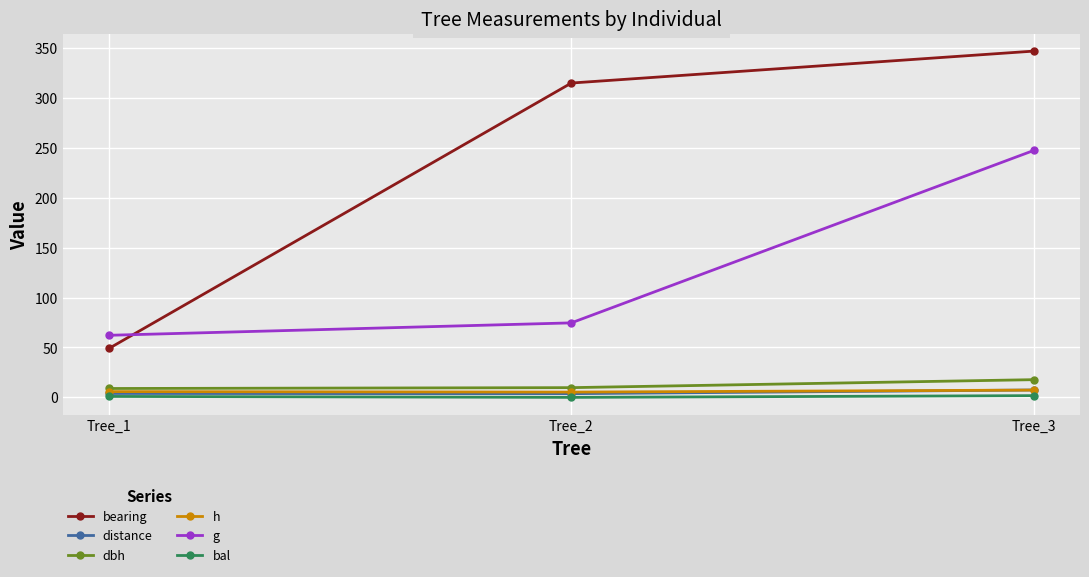

At how many categories does at least one series exceed 299?

2